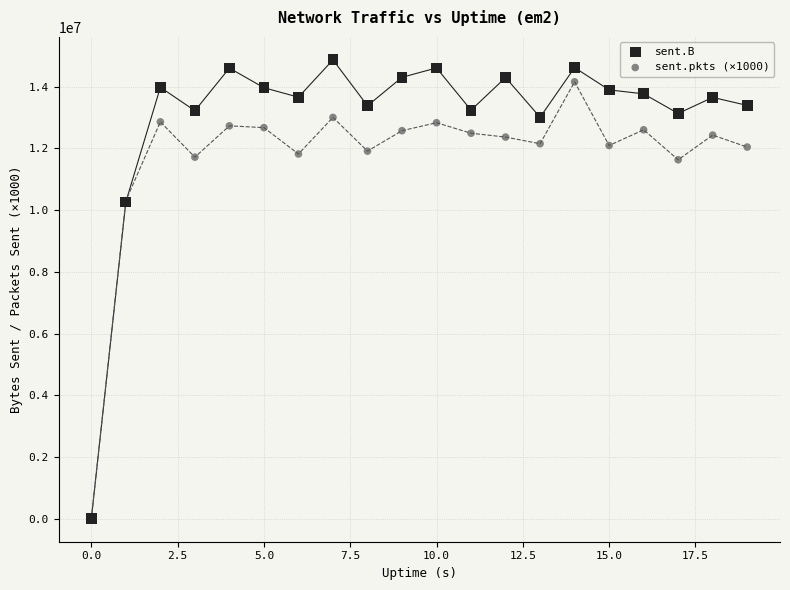

Which series has the largest Y range (max minus min)?

sent.B